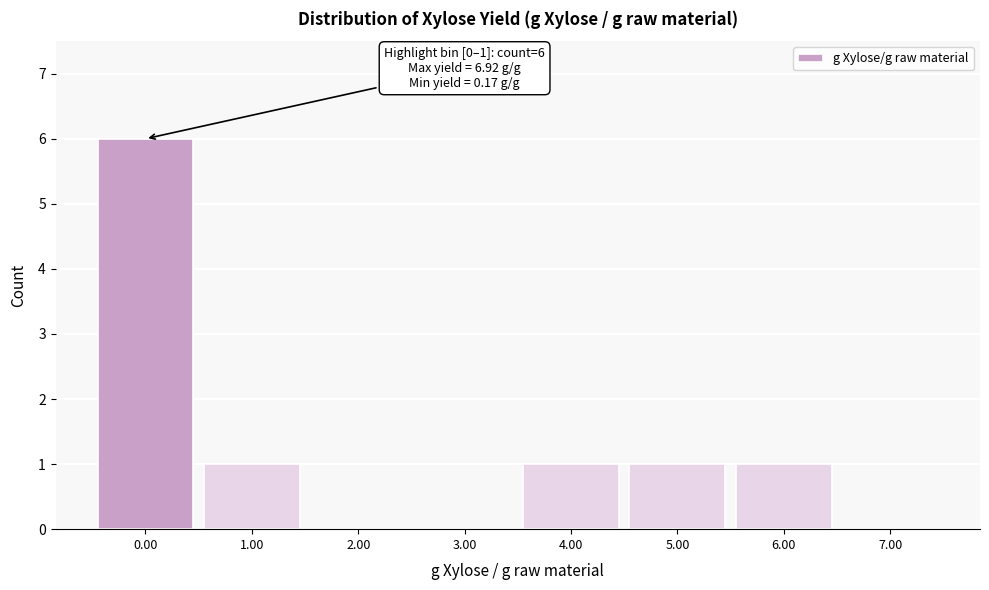

Reading left to right, list all the values displayed in this chart.

0.00=6	1.00=1	2.00=0	3.00=0	4.00=1	5.00=1	6.00=1	7.00=0